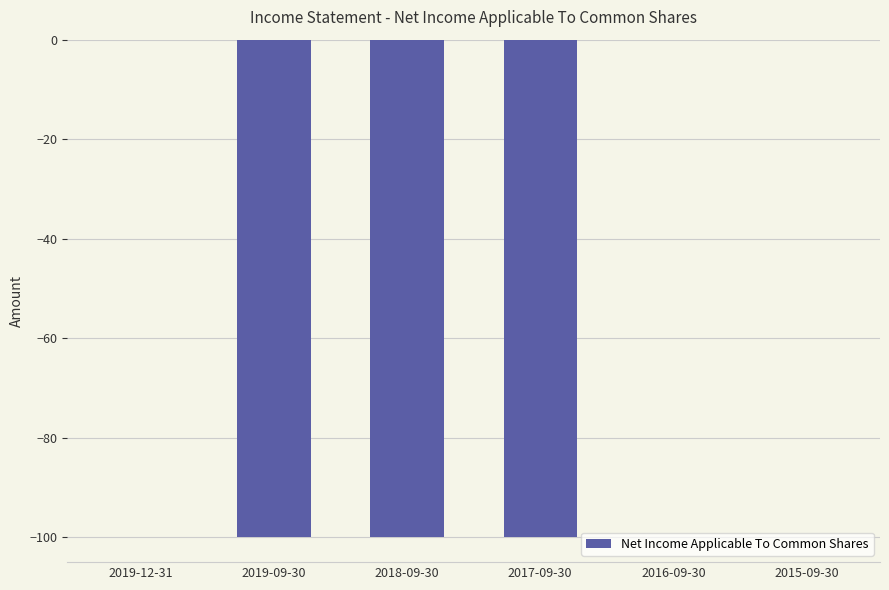

True or false: the data shows -130 at 2019-09-30.

False